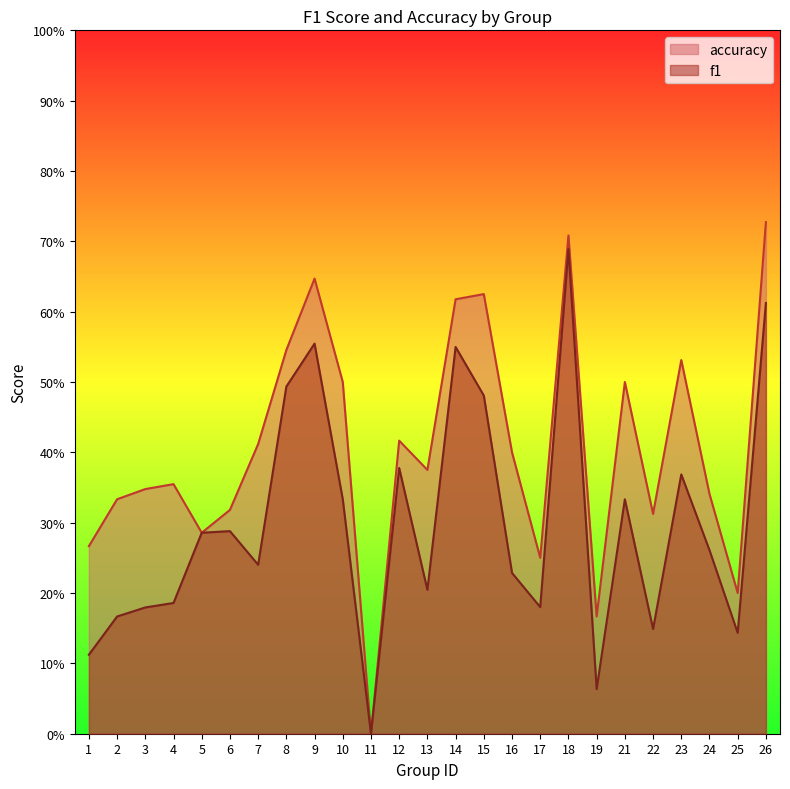

Reading right to left, extract all data points from this chart.

f1: 0.6	0.1	0.3	0.4	0.1	0.3	0.1	0.7	0.2	0.2	0.5	0.5	0.2	0.4	0.0	0.3	0.6	0.5	0.2	0.3	0.3	0.2	0.2	0.2	0.1
accuracy: 0.7	0.2	0.3	0.5	0.3	0.5	0.2	0.7	0.2	0.4	0.6	0.6	0.4	0.4	0.0	0.5	0.6	0.5	0.4	0.3	0.3	0.4	0.3	0.3	0.3